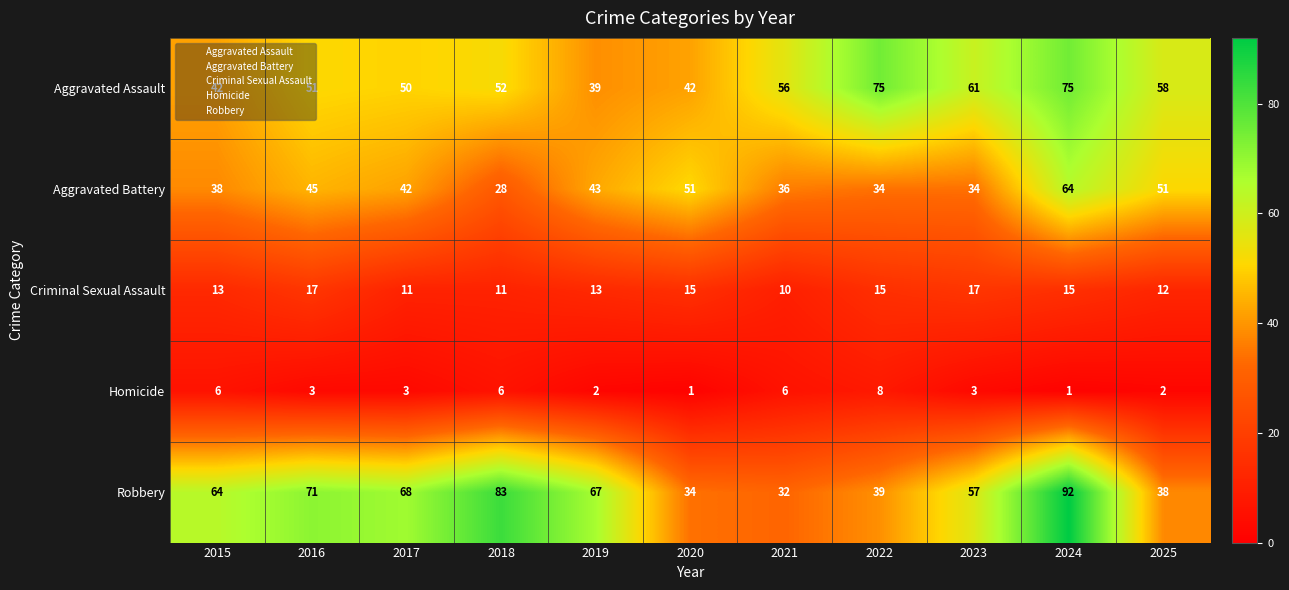

How many values in the Criminal Sexual Assault series are below 13?

4